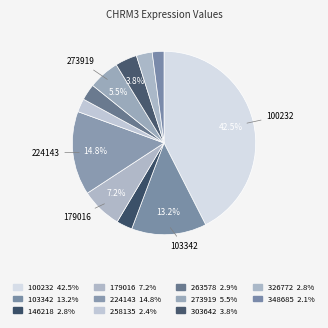

To the nearest percent, what is the combined percentage of 303642 and 273919?

9%